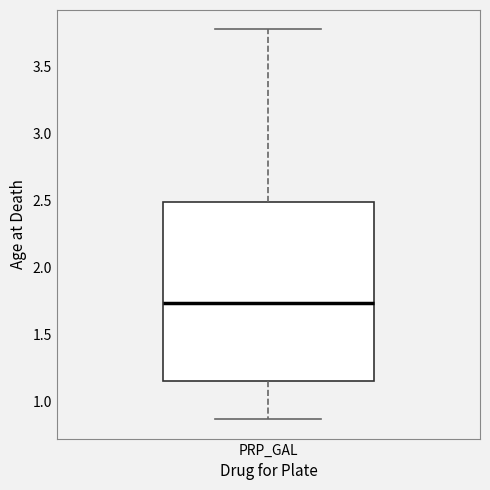

Read this box plot against the y-axis: the position of the median line, the range covered by the box, and the ends of both whiskers. The values are not printed on the chart, so give them approximately, as read against the axis.

median 1.75, box 1.15 to 2.50, whiskers 0.85 to 3.75